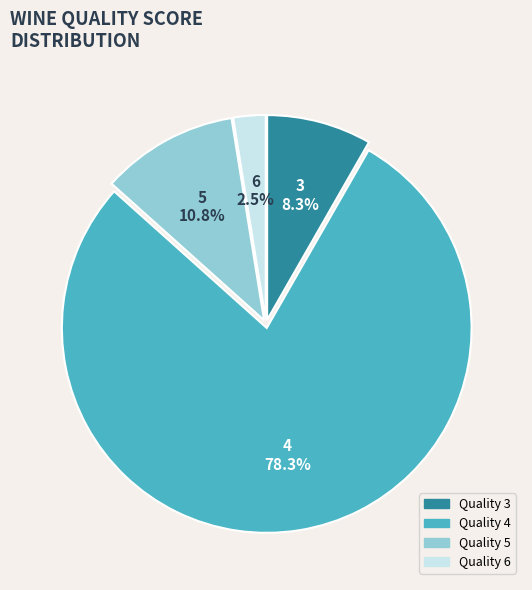

Does any single category account for the majority?

Yes